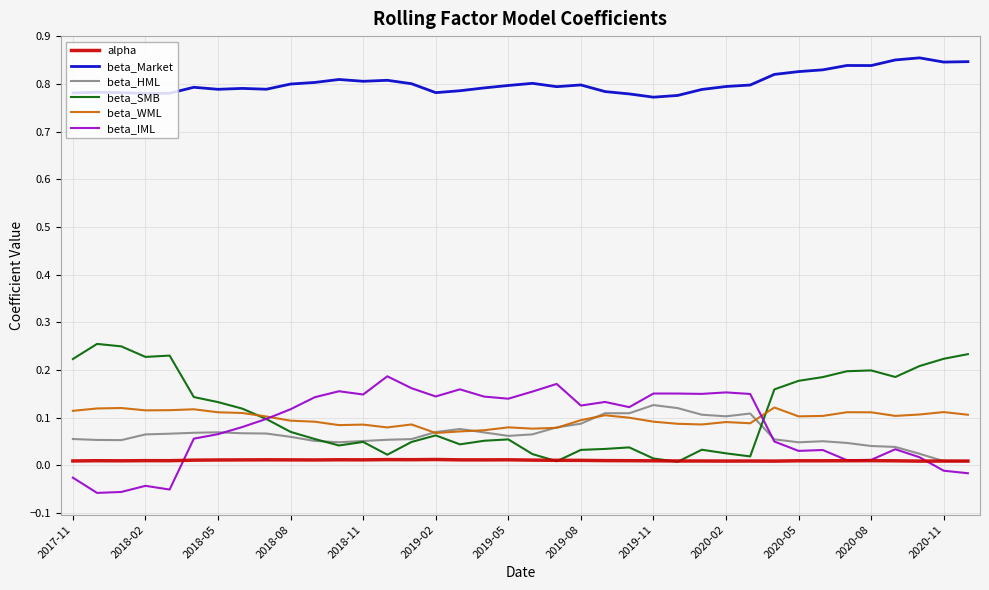

Which series has the largest total across all categories?

beta_Market